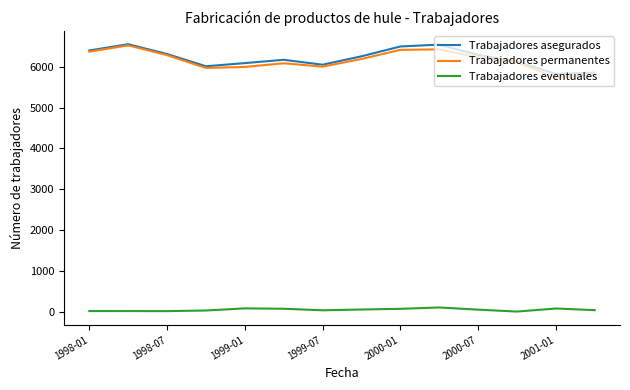

How many values in the Trabajadores asegurados series are below 6251?

7